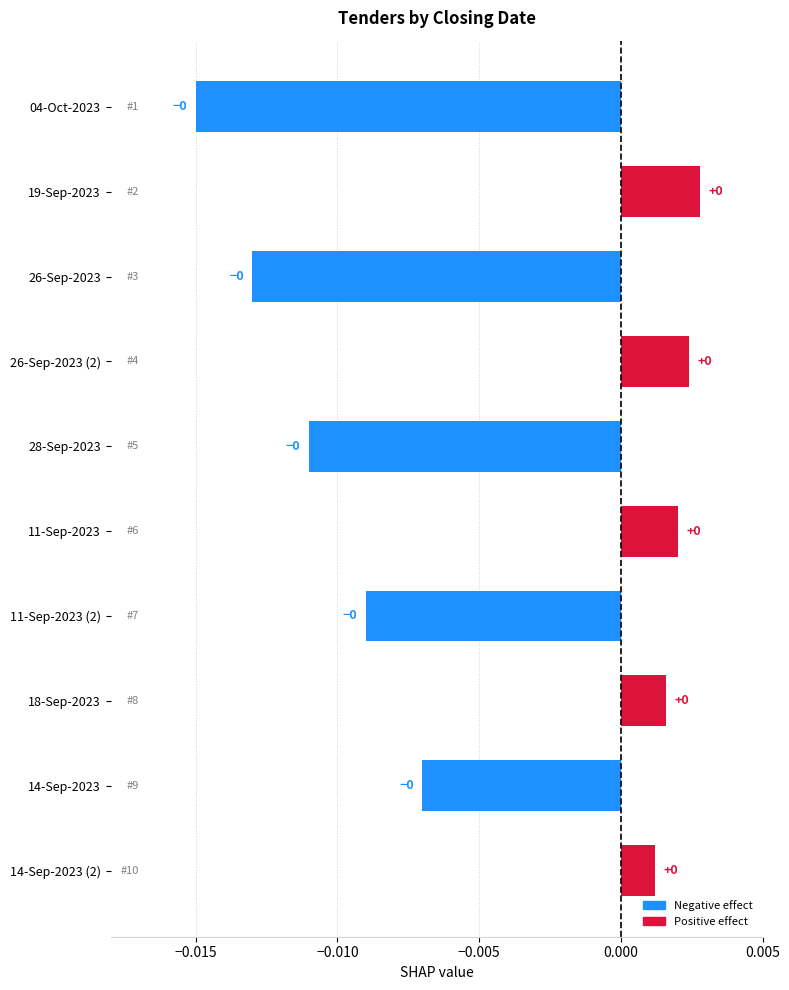

The chart shows a value of -0.0 at 04-Oct-2023. True or false?

True